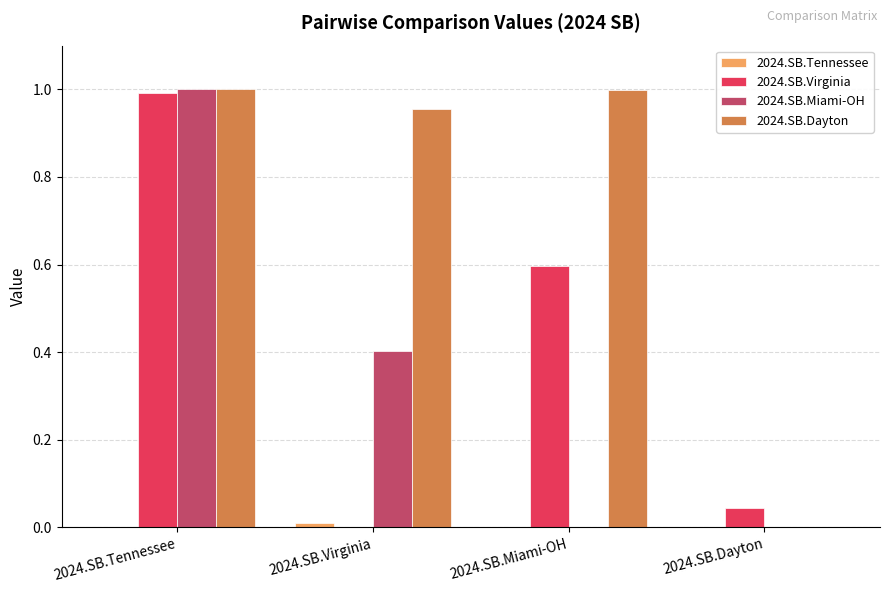

How many values in the 2024.SB.Dayton series exceed 0?

3